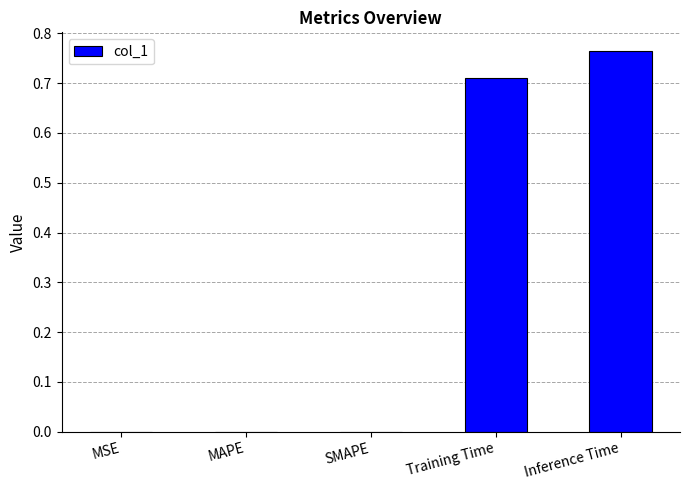

Between Training Time and Inference Time, which is larger?

Inference Time